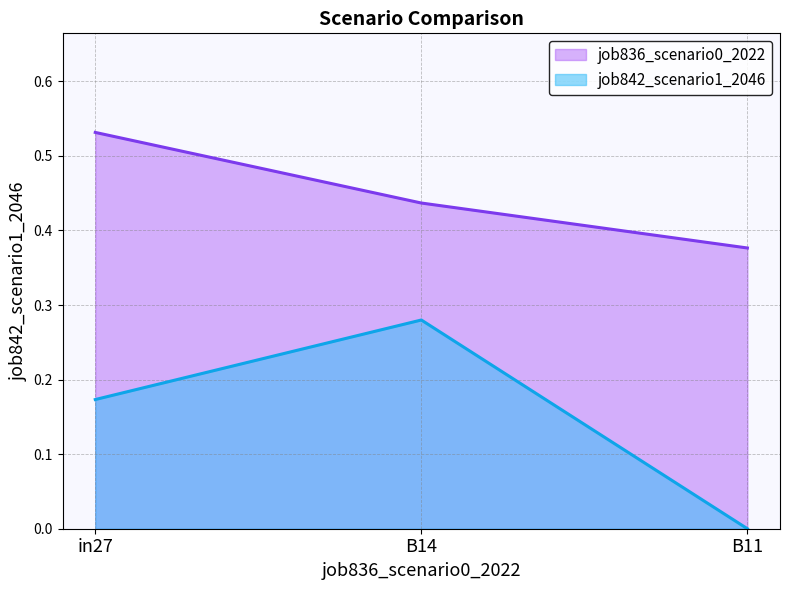

What is the difference between the job836_scenario0_2022 values at in27 and B11?

0.2